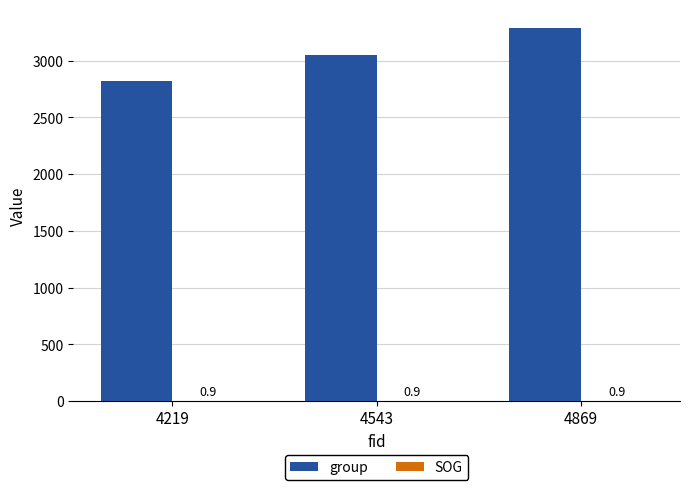

At which category does the chart reach its peak across all series?

4869